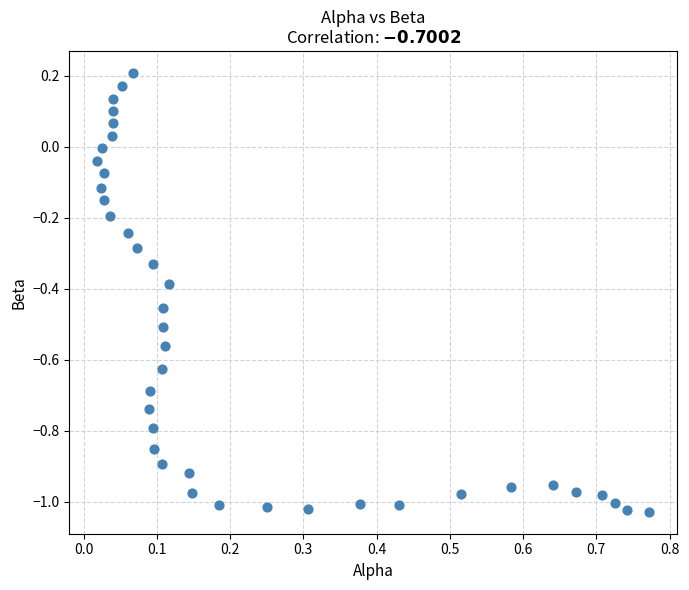

What is the range of X values (max minus min)?

0.8